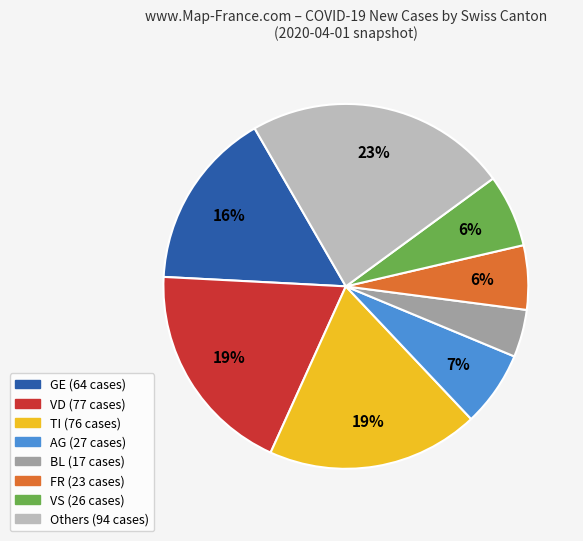

To the nearest percent, what is the average slice percentage?

12%